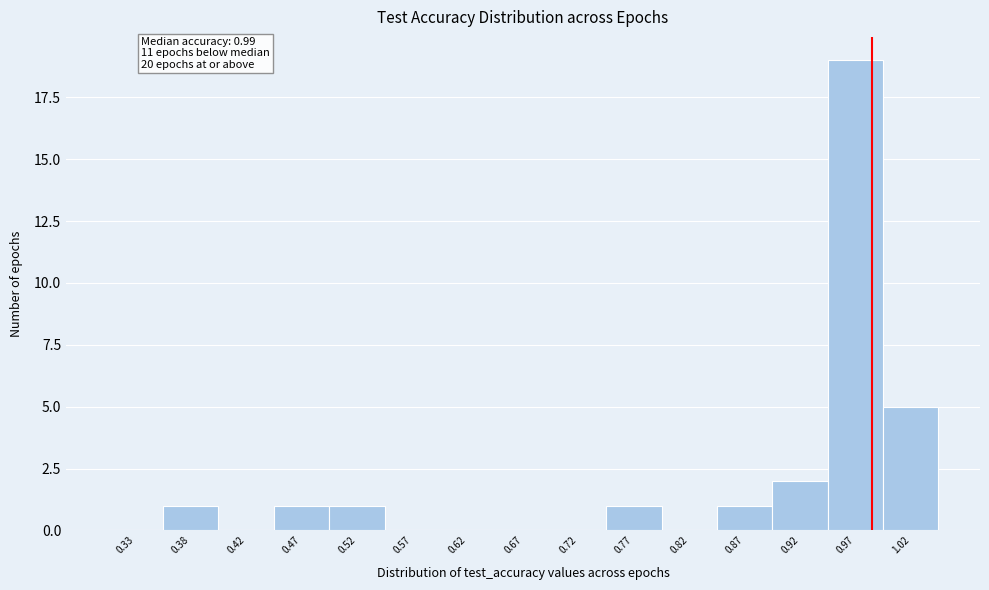

Over which range of the x-axis is the bar tallest?

0.95 to 1.00